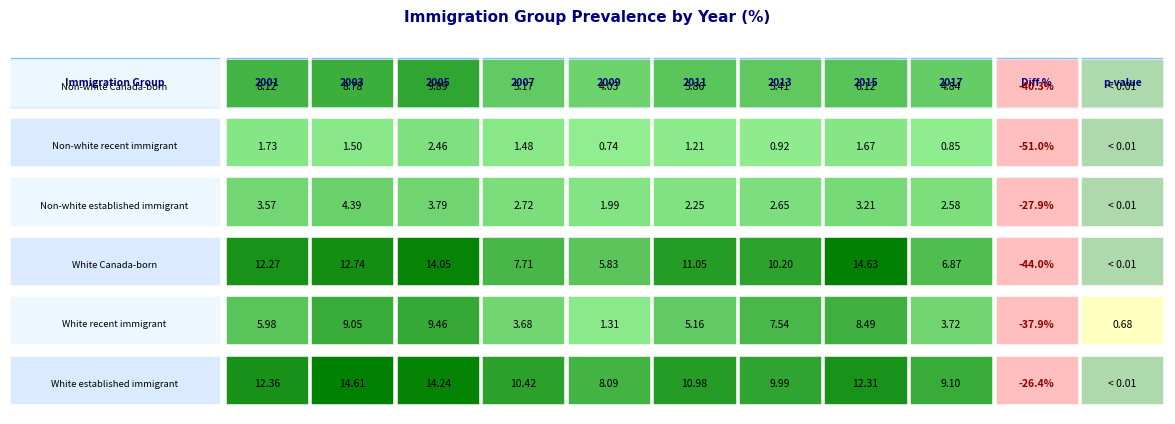

What is the sum of the Non-white Canada-born values at 0 and 3?

13.3